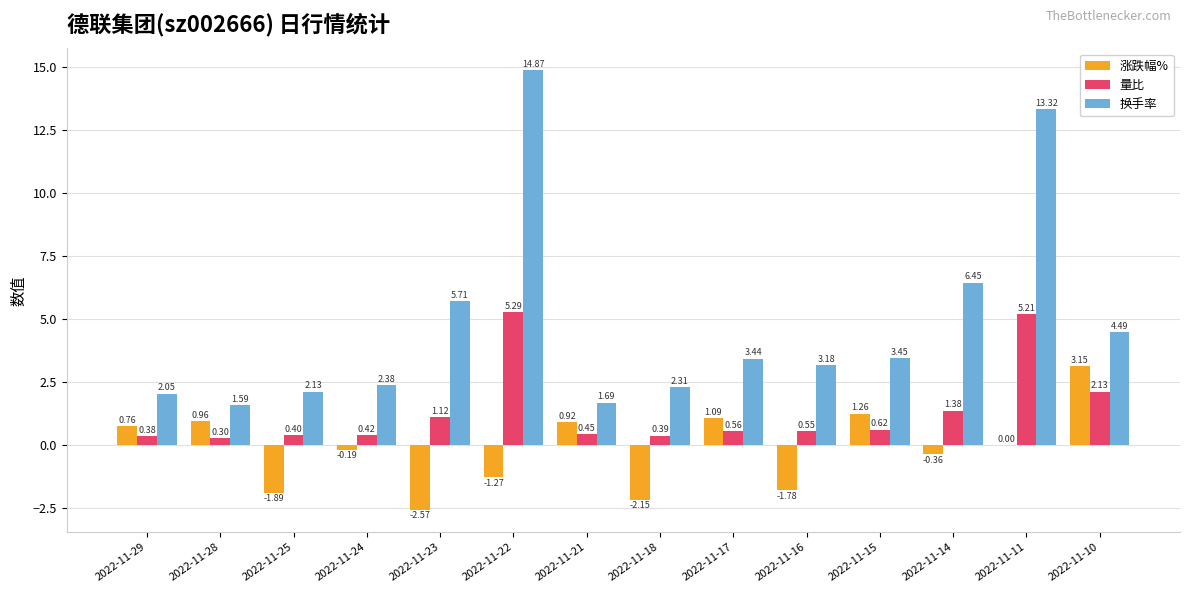

Count the number of categories in the chart.

14